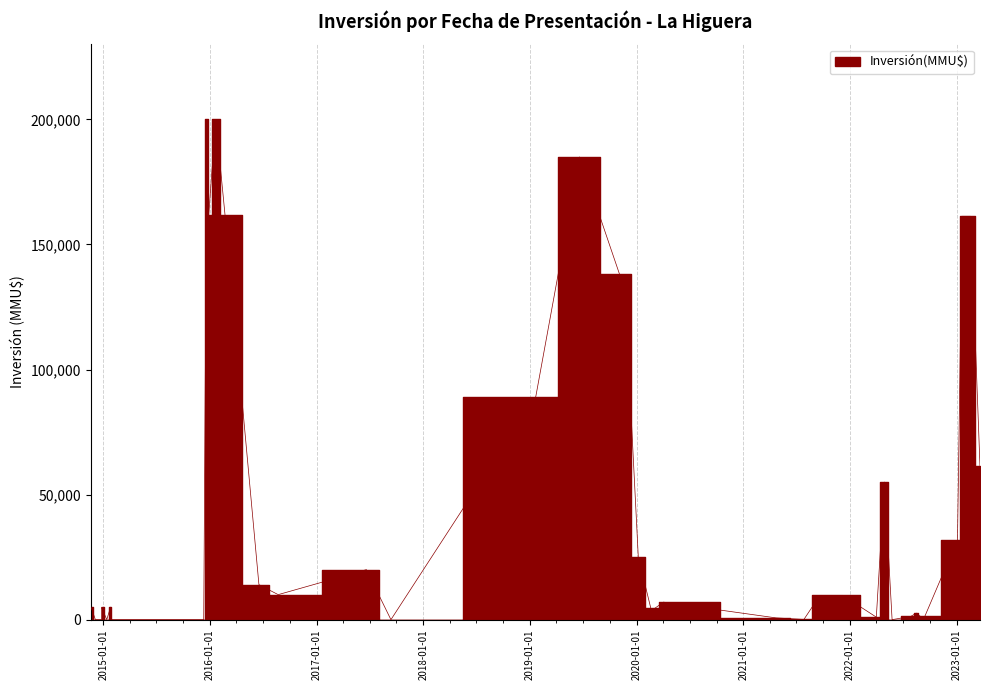

Rank the categories by value from lowest to highest.

2017-09-12, 2015-12-11, 2015-01-27, 2015-01-13, 2014-12-26, 2022-05-25, 2014-12-24, 2014-12-05, 2021-07-27, 2021-04-23, 2022-04-01, 2022-09-14, 2022-08-30, 2022-07-28, 2022-08-16, 2020-03-03, 2020-02-19, 2015-01-26, 2014-12-26, 2014-11-20, 2020-04-02, 2021-12-07, 2021-09-20, 2016-08-22, 2016-06-17, 2017-06-20, 2020-01-07, 2023-01-04, 2022-04-29, 2023-03-22, 2019-01-21, 2019-11-19, 2019-11-04, 2023-02-18, 2023-01-20, 2016-02-22, 2015-12-28, 2019-06-20, 2016-01-21, 2015-12-22